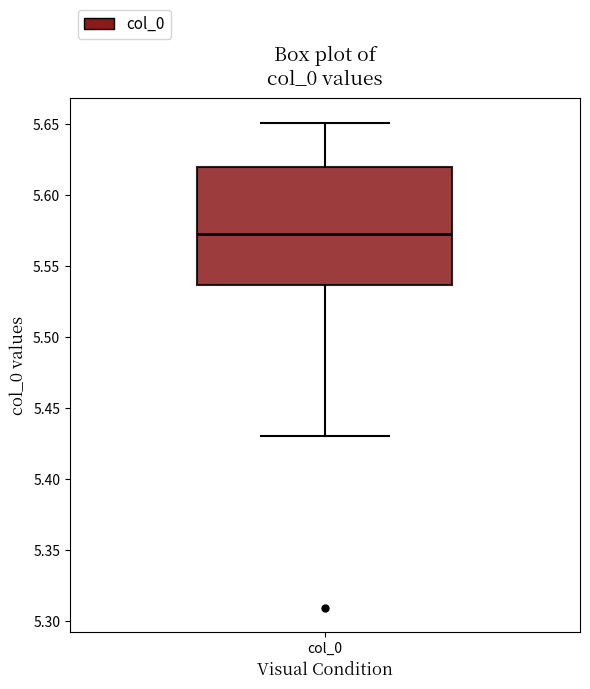

Where is the lower edge of the box for col_0 on the y-axis? The values are not printed on the chart, so give them approximately, as read against the axis.

5.535